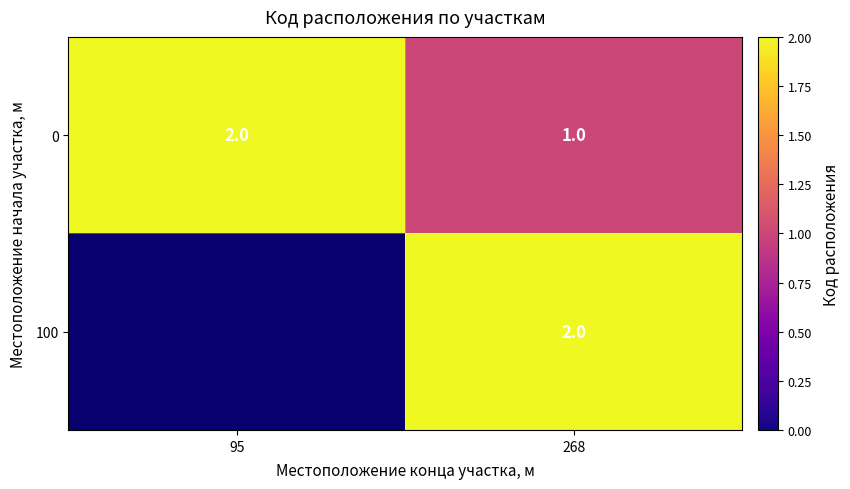

What is the sum of the 0 values at 95 and 268?

3